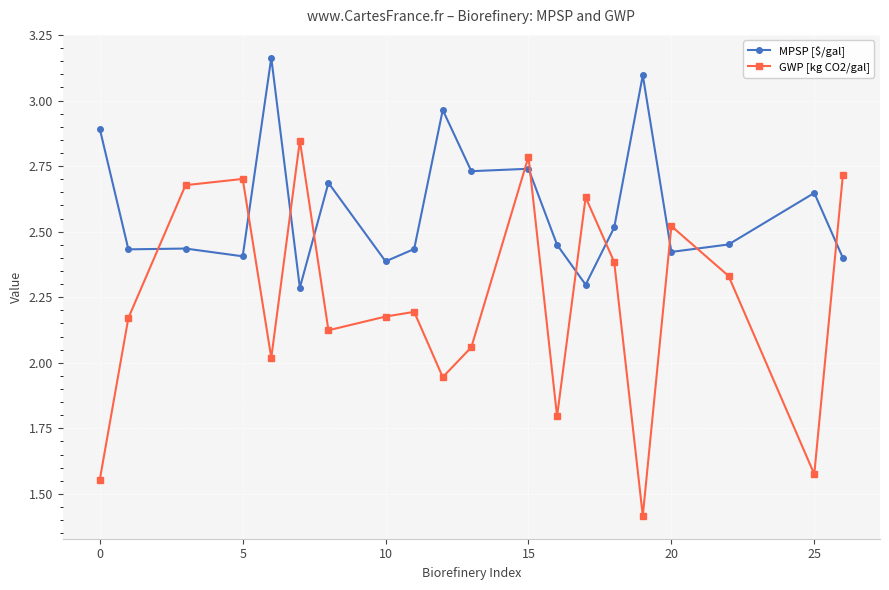

True or false: MPSP [$/gal] and GWP [kg CO2/gal] cross at least once.

True